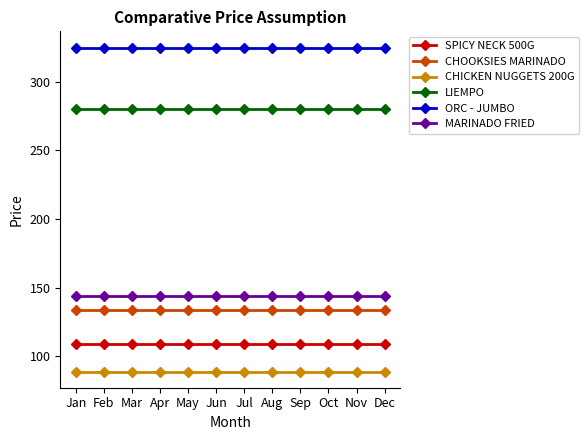

True or false: LIEMPO has a value of 280 at Jun.

True